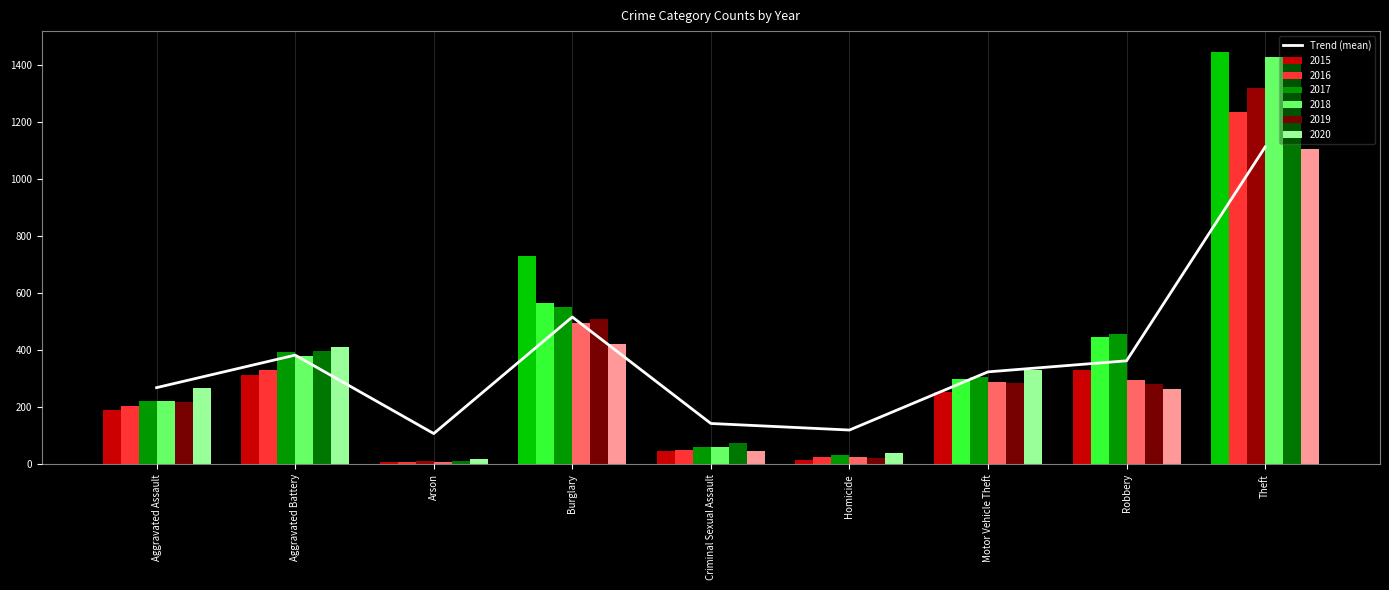

What is the label of the 4th bar from the left?

Burglary